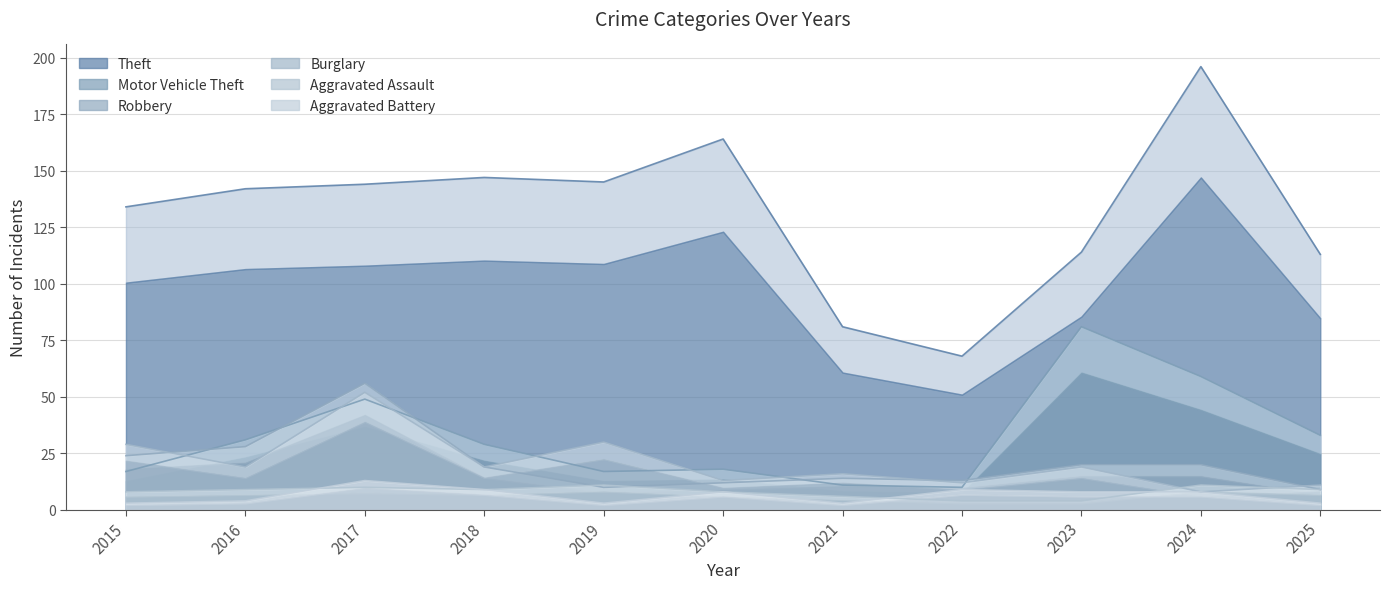

Which series has the largest total across all categories?

Theft